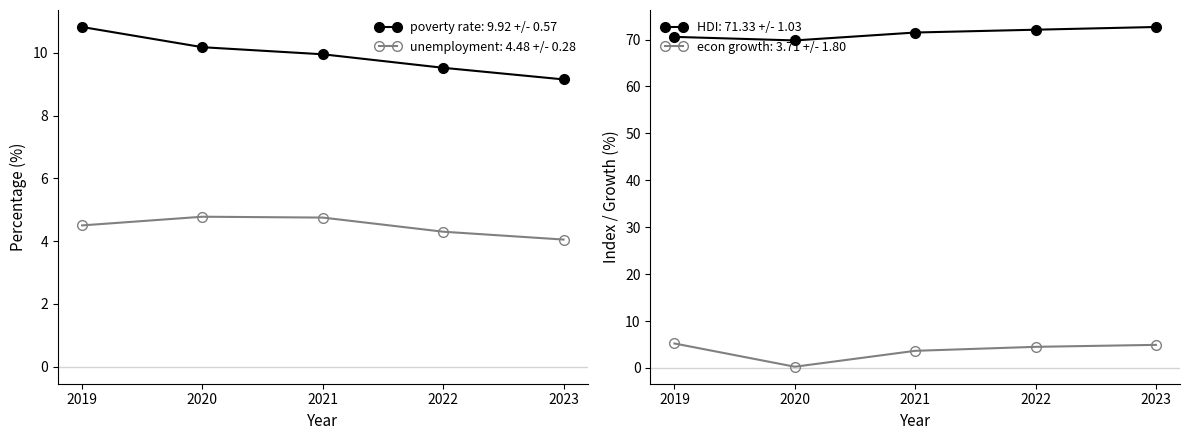

True or false: pertumbuhan_ekonomi has more than 1 points higher than both neighbors.

False